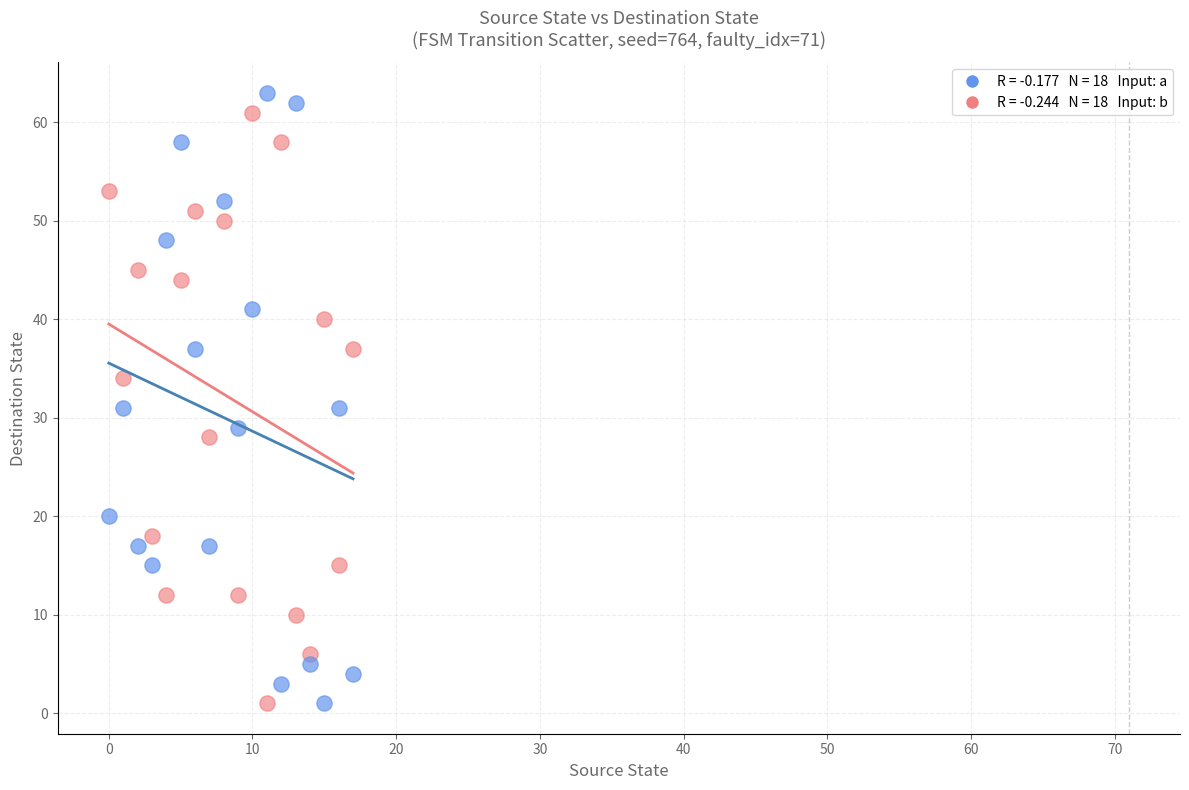

Across all data points, what is the range of Y values (max minus min)?

62